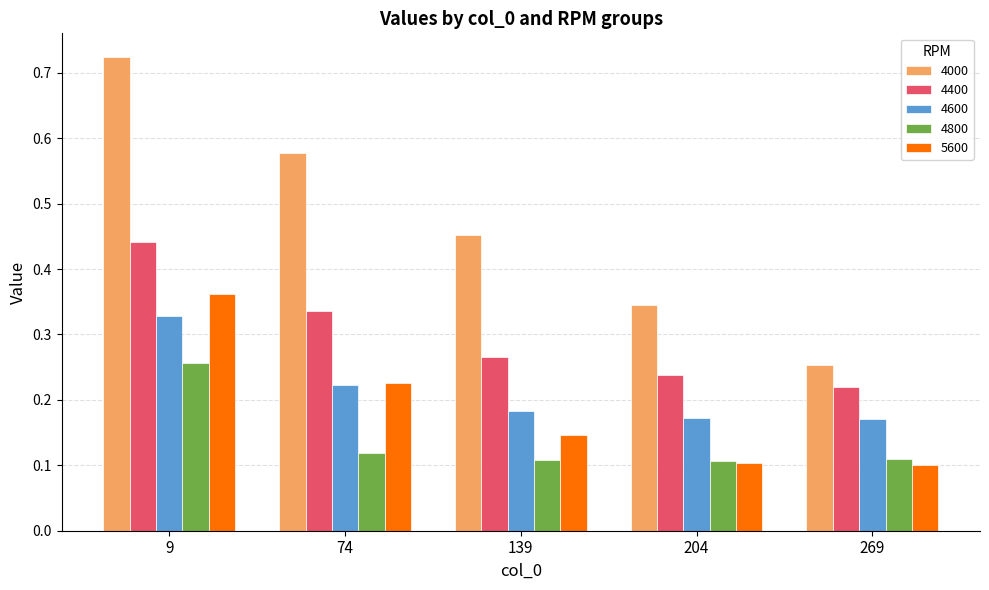

How many groups of bars are there?

5